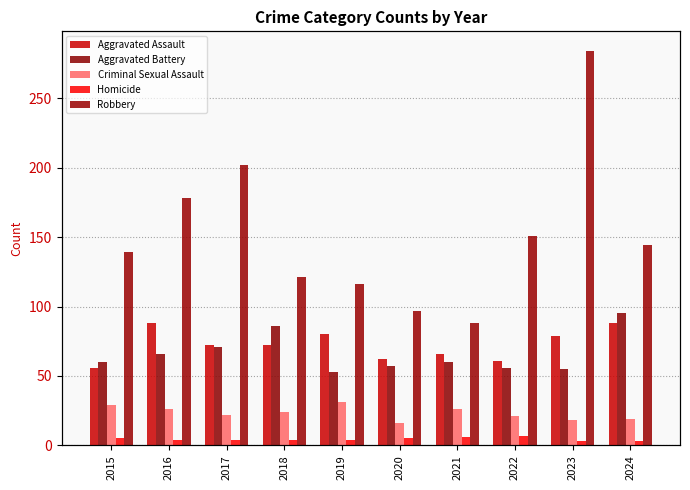

Reading right to left, extract all data points from this chart.

Aggravated Assault: 2024=88	2023=79	2022=61	2021=66	2020=62	2019=80	2018=72	2017=72	2016=88	2015=56
Aggravated Battery: 2024=95	2023=55	2022=56	2021=60	2020=57	2019=53	2018=86	2017=71	2016=66	2015=60
Criminal Sexual Assault: 2024=19	2023=18	2022=21	2021=26	2020=16	2019=31	2018=24	2017=22	2016=26	2015=29
Homicide: 2024=3	2023=3	2022=7	2021=6	2020=5	2019=4	2018=4	2017=4	2016=4	2015=5
Robbery: 2024=144	2023=284	2022=151	2021=88	2020=97	2019=116	2018=121	2017=202	2016=178	2015=139